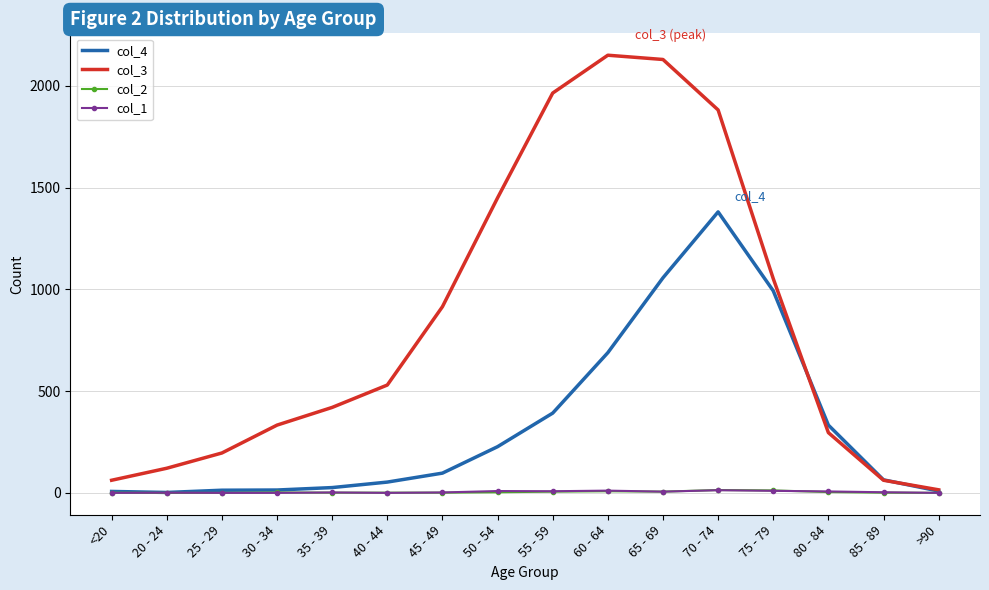

Between 60 - 64 and 85 - 89, which series saw the biggest shift?

col_3